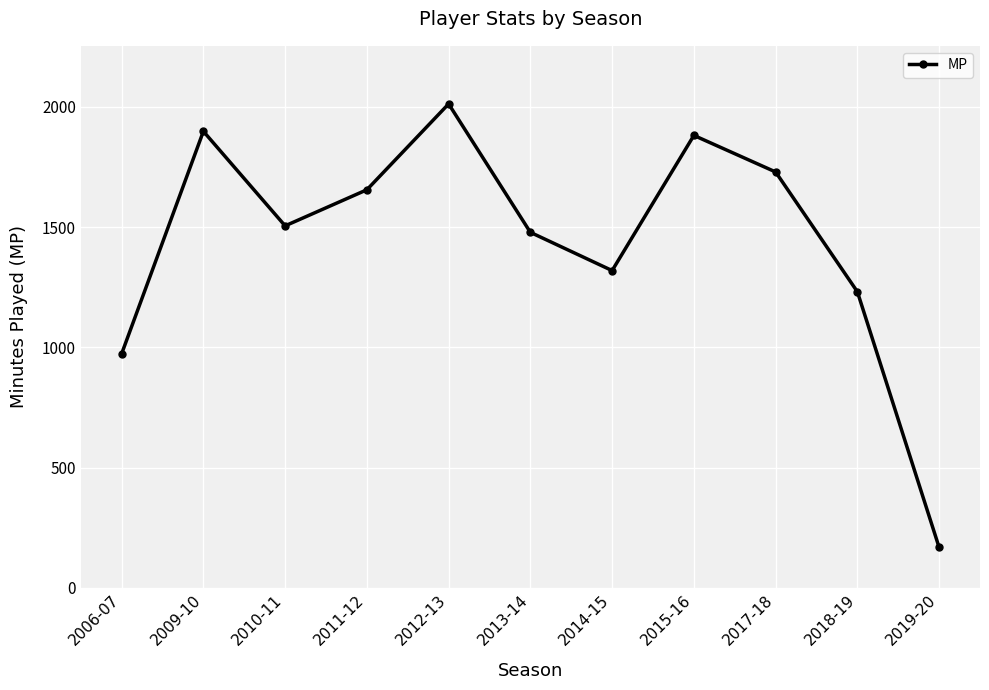

How many interior local peaks (higher than both neighbors) does the data have?

3